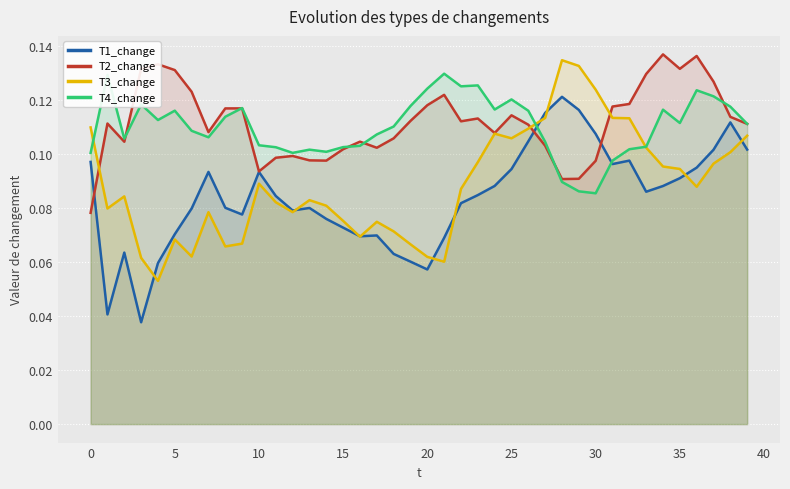

What are all the series names shown in the legend?

T1_change, T2_change, T3_change, T4_change